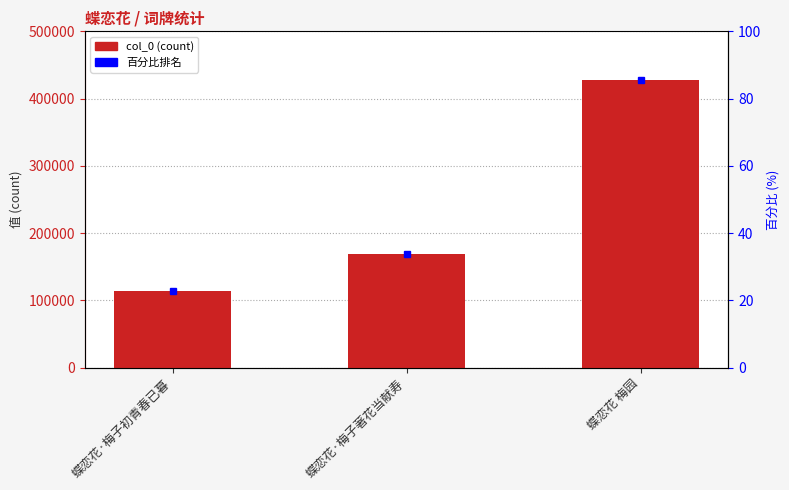

The value at 蝶恋花·梅子著花当献寿 is 38444. True or false?

False